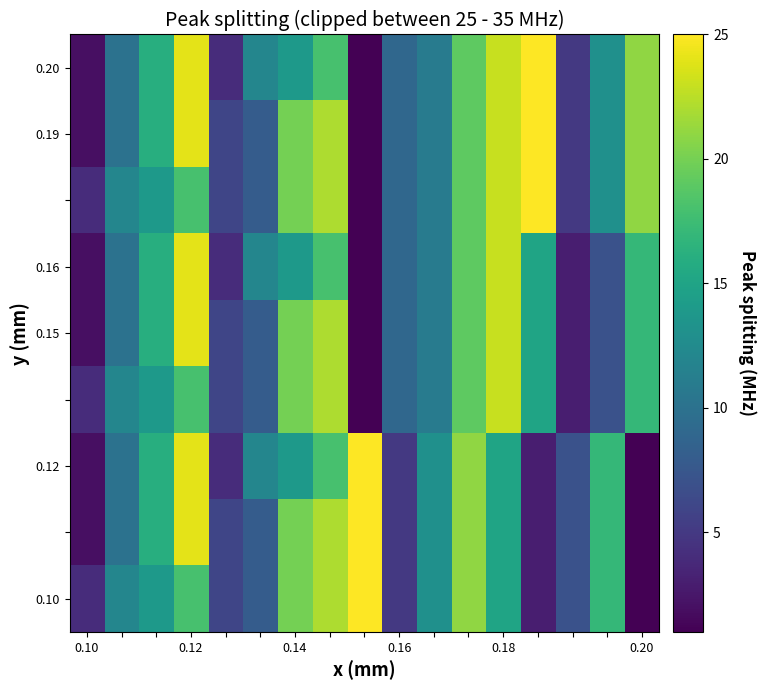

Which category has the highest value across all series?

13